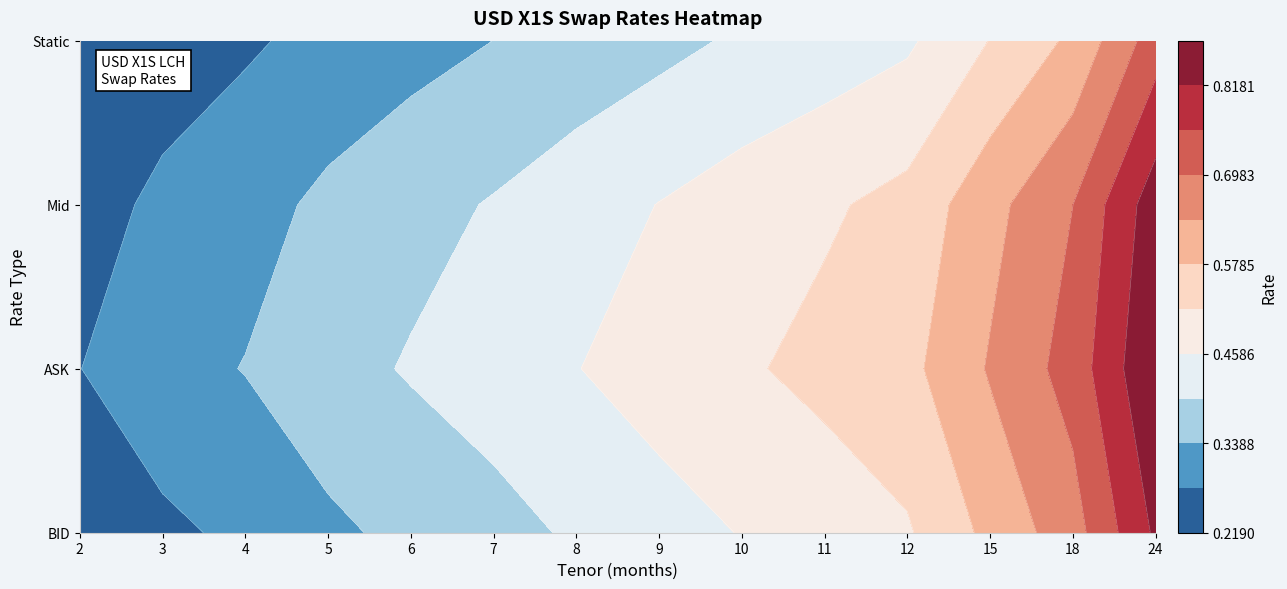

What is the minimum value shown in the chart?

0.2